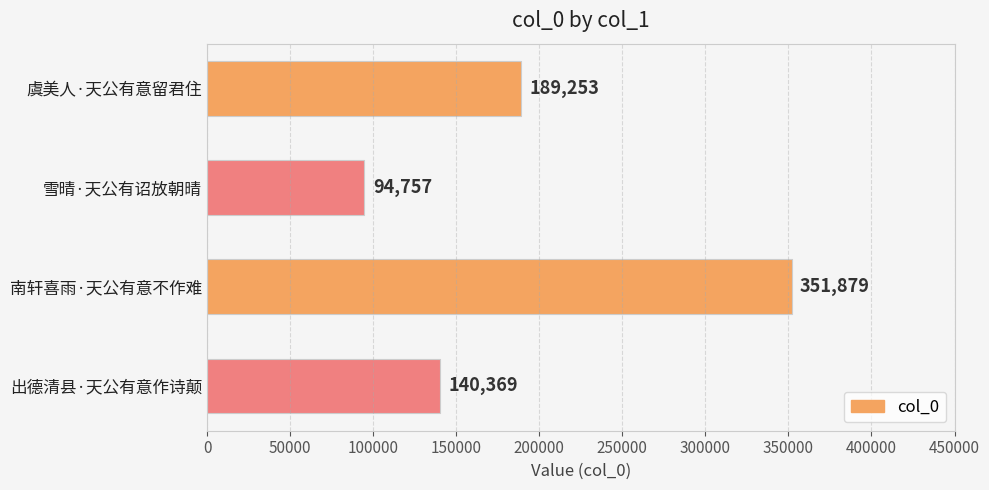

Reading top to bottom, transcribe all the data shown in this chart.

189253	94757	351879	140369